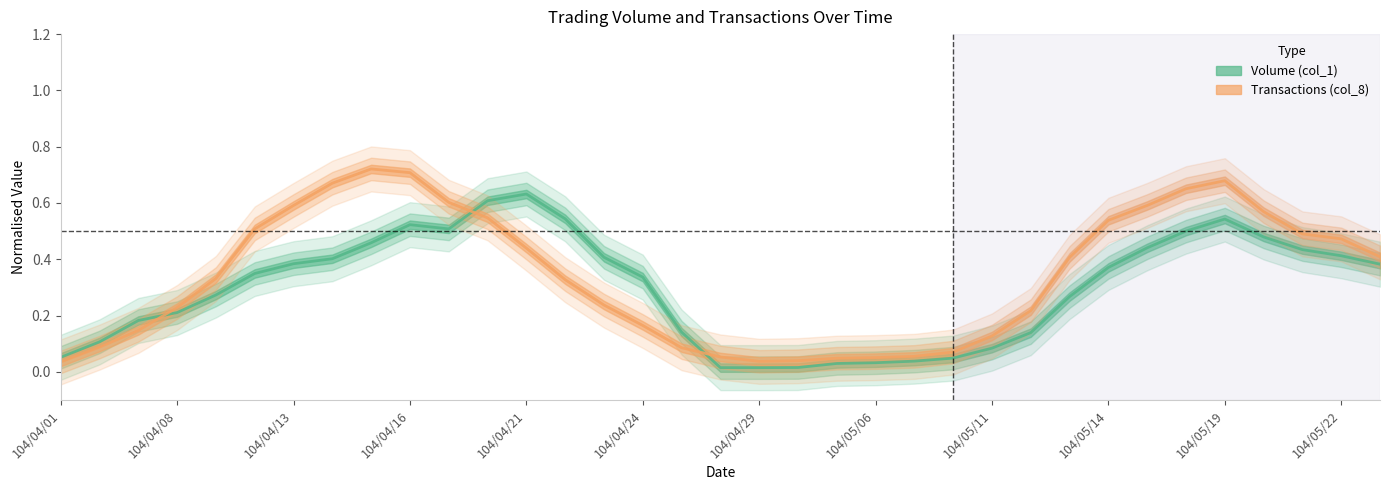

Is the value of Volume (col_1) at 104/04/16 greater than the value of Transactions (col_8) at 104/05/22?

Yes